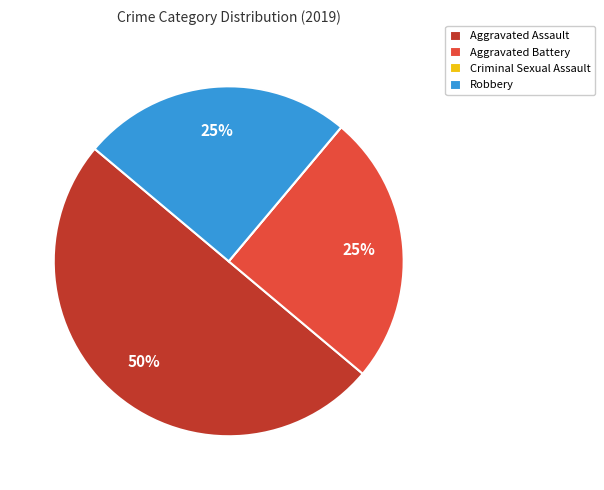

Which has a higher value, Aggravated Assault or Aggravated Battery?

Aggravated Assault